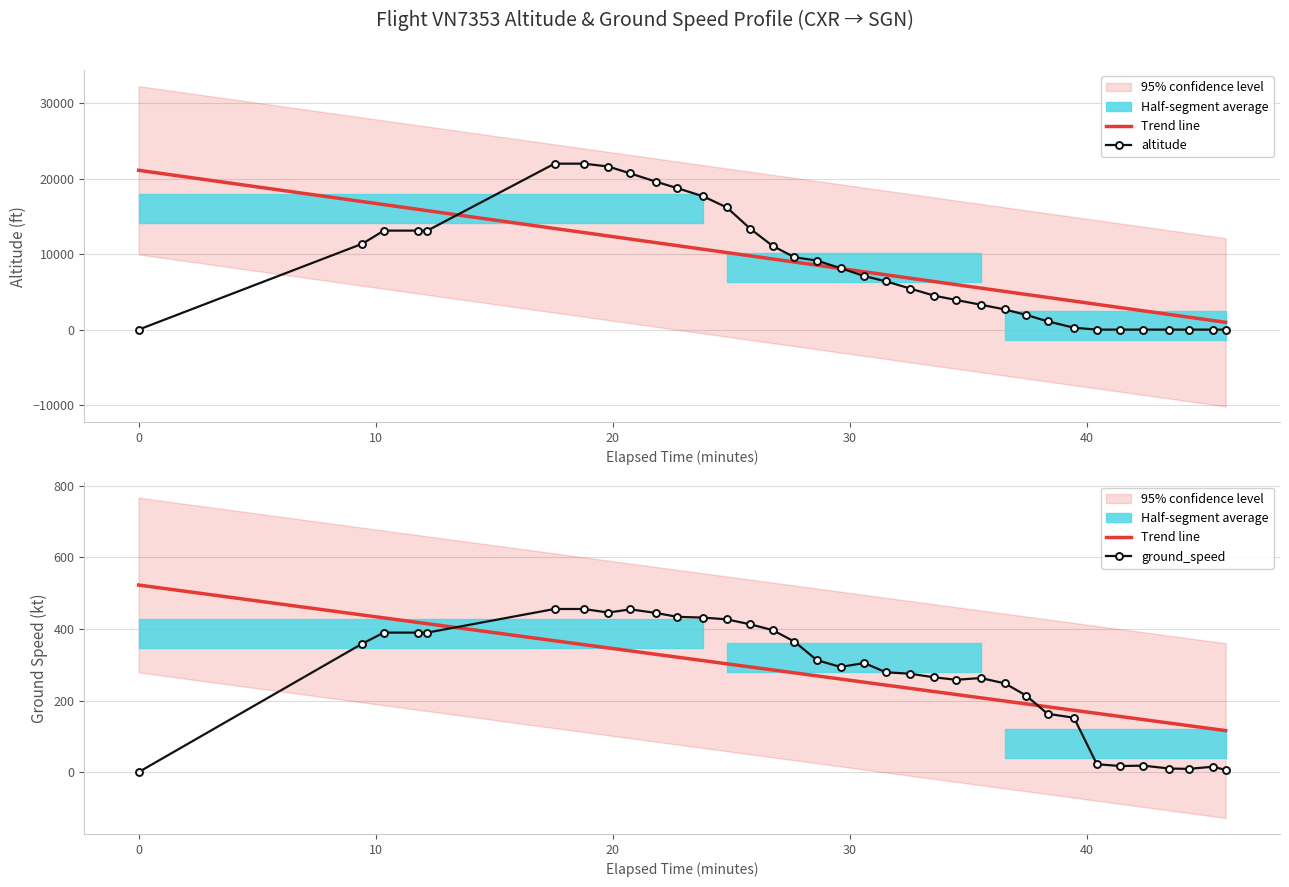

In ground_speed, how many points are lower than both neighbors (excluding endpoints)?

5